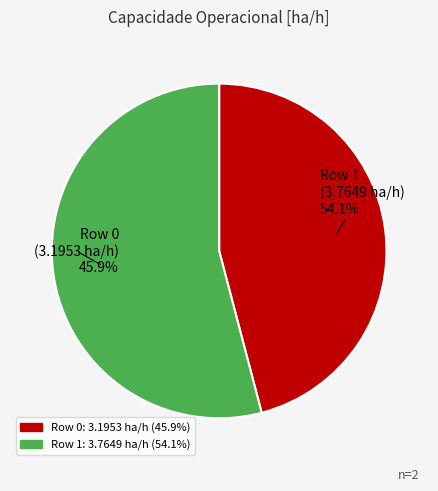

Do Row 0 (3.1953 ha/h) and Row 1 (3.7649 ha/h) together represent more than half of the pie?

Yes